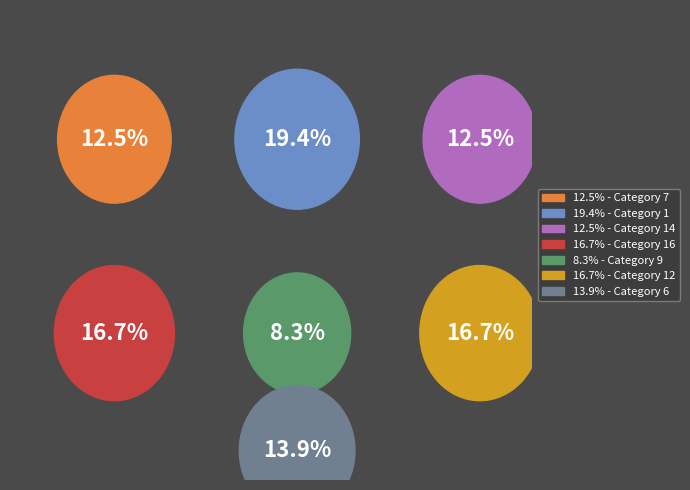

How many segments does this pie chart have?

7